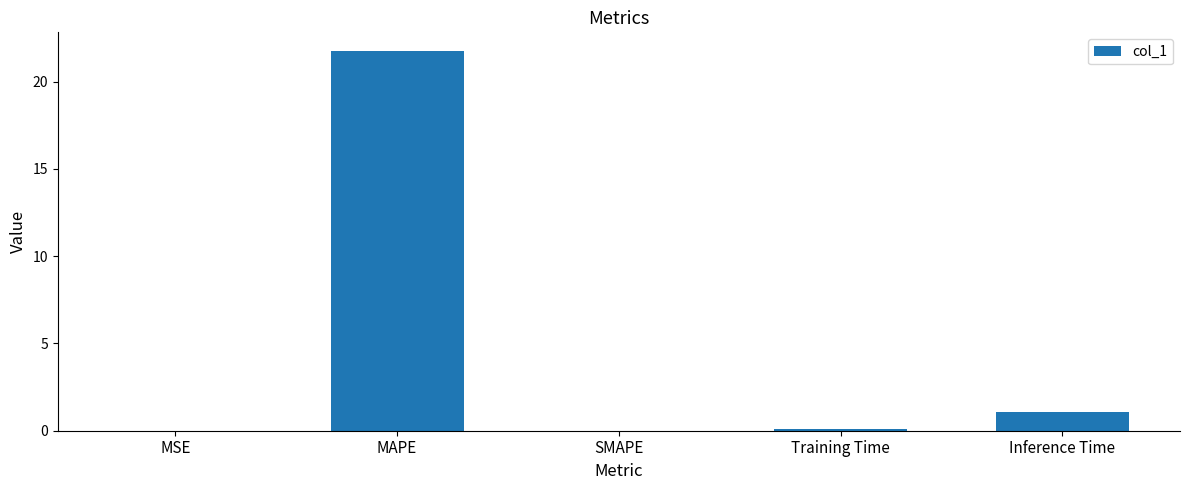

What is the greatest value displayed?

21.7